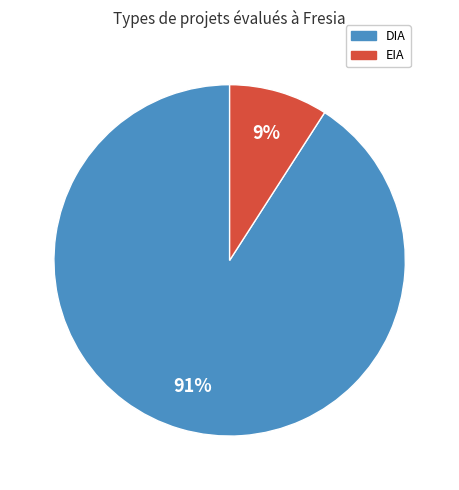

Approximately how many times larger is the value at EIA compared to DIA?

0.1